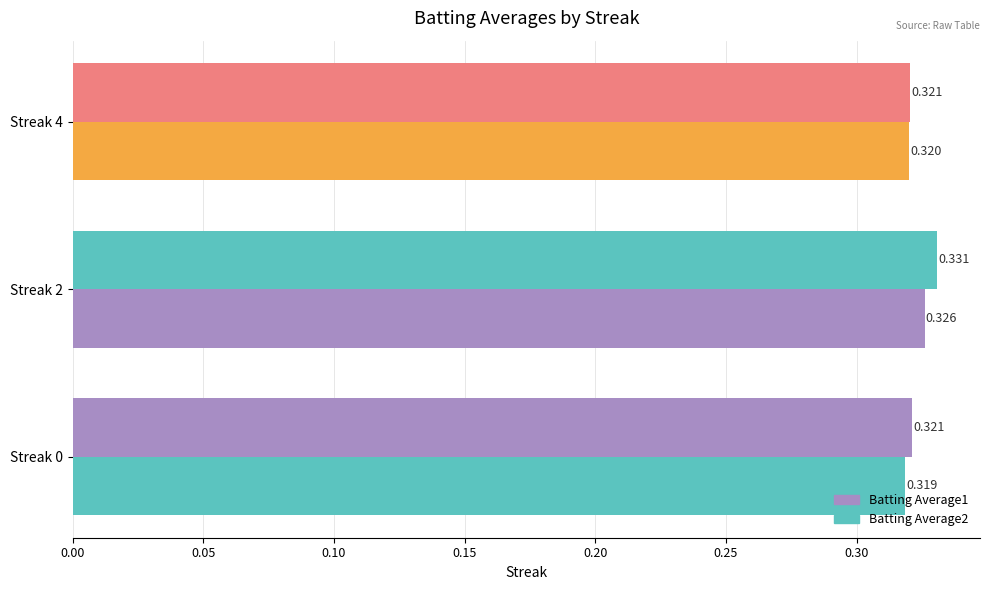

At how many categories does at least one series exceed 0?

3